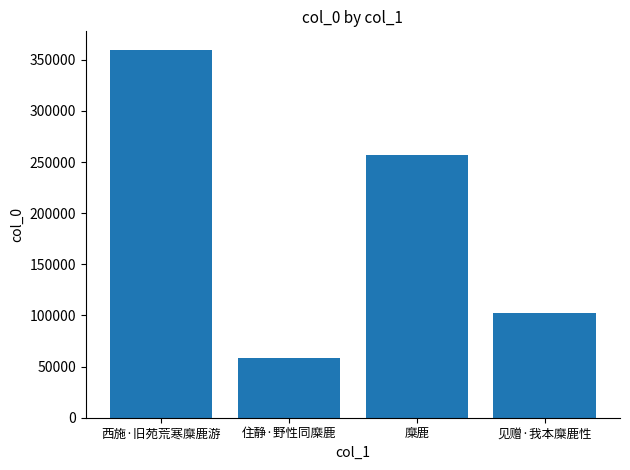

Where is the data nearest to the value 208924?

糜鹿